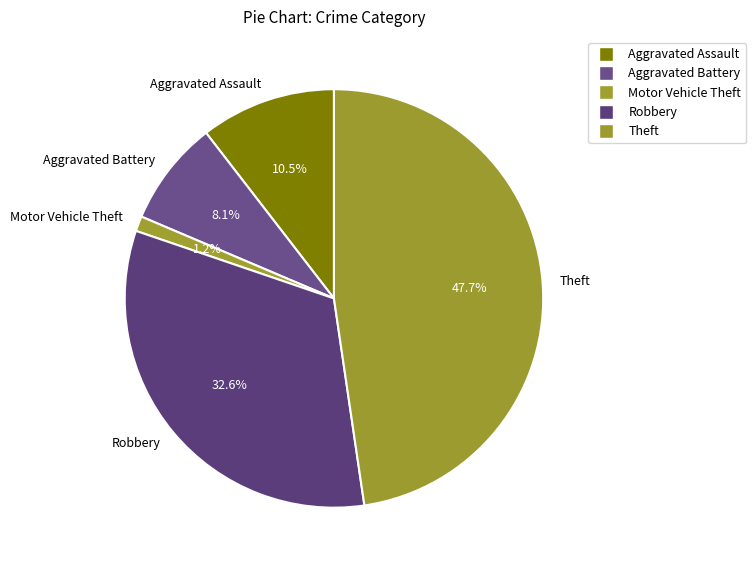

What is the ratio of the value at Aggravated Assault to the value at Aggravated Battery?

1.3